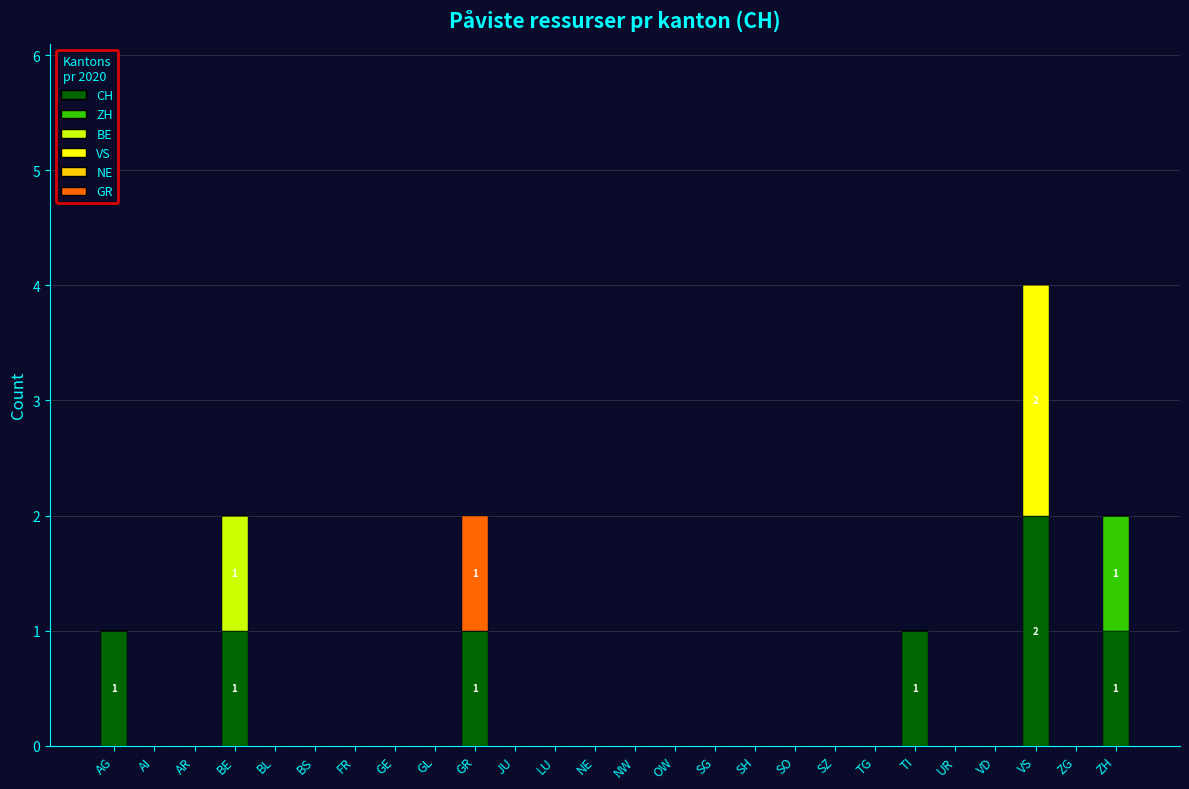

What is the sum of all CH values?

7